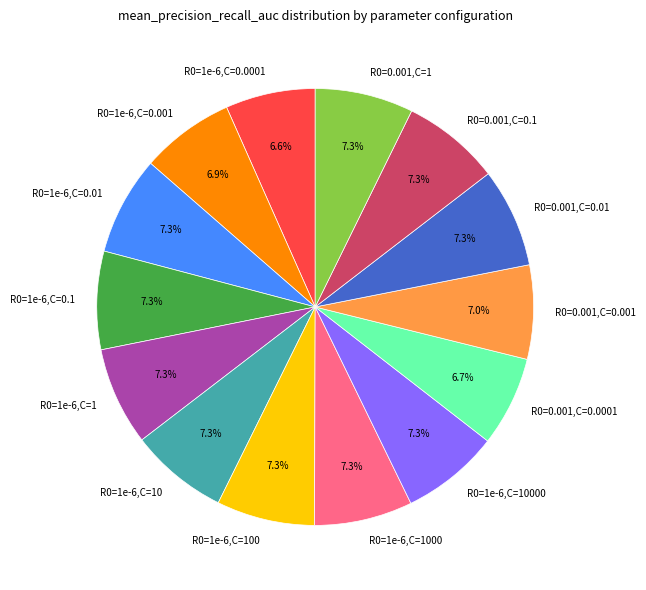

To the nearest percent, what percentage of the pie is R0=1e-6,C=0.1?

7%